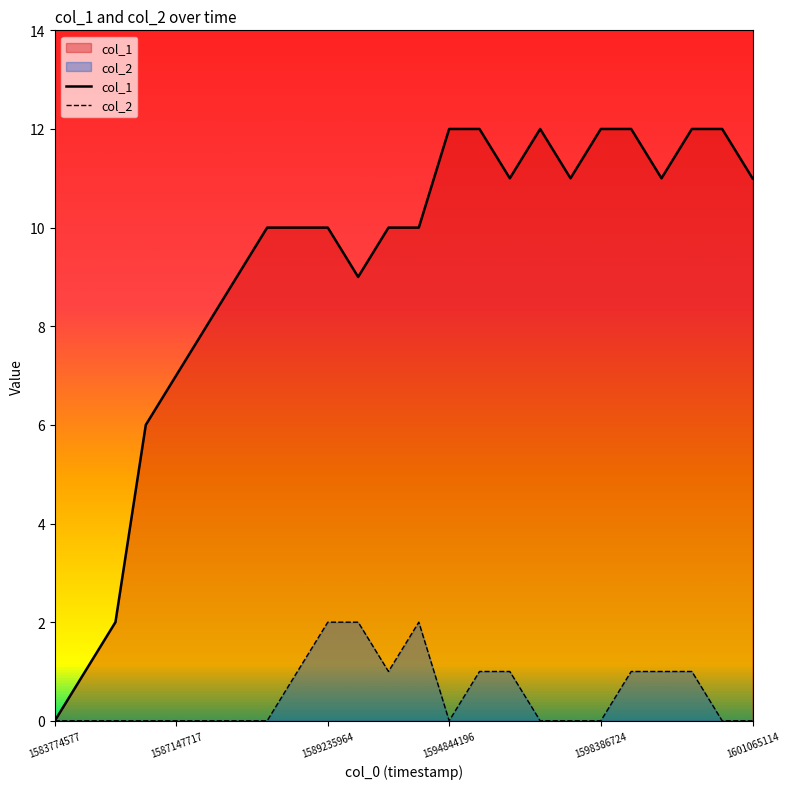

How many lines are shown in the chart?

2